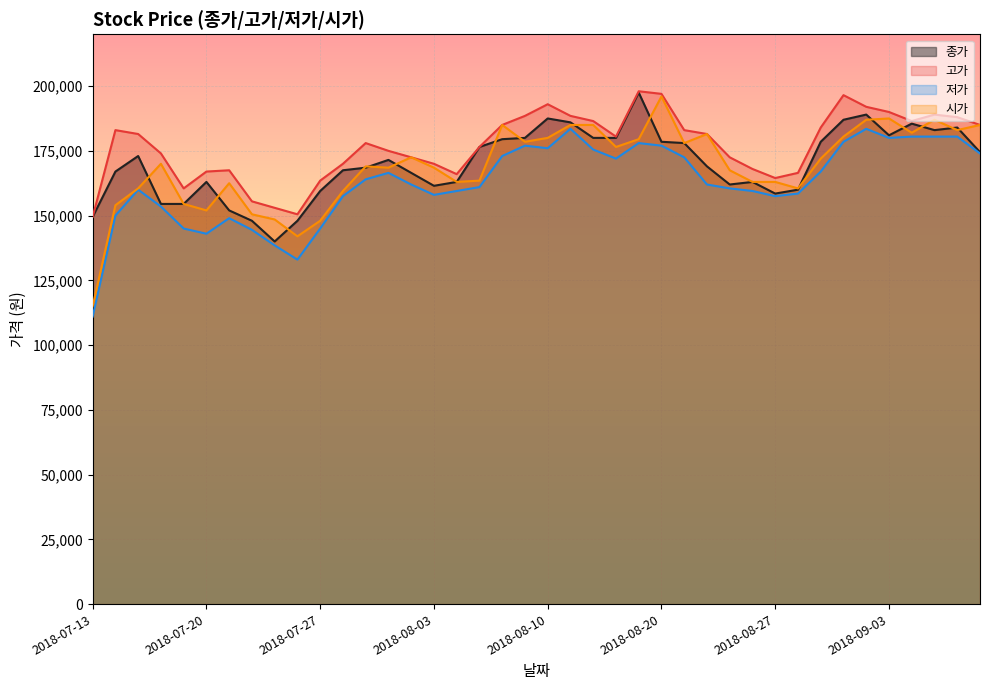

At 2018-08-28, list the series in order from smallest to largest.

저가, 종가, 시가, 고가